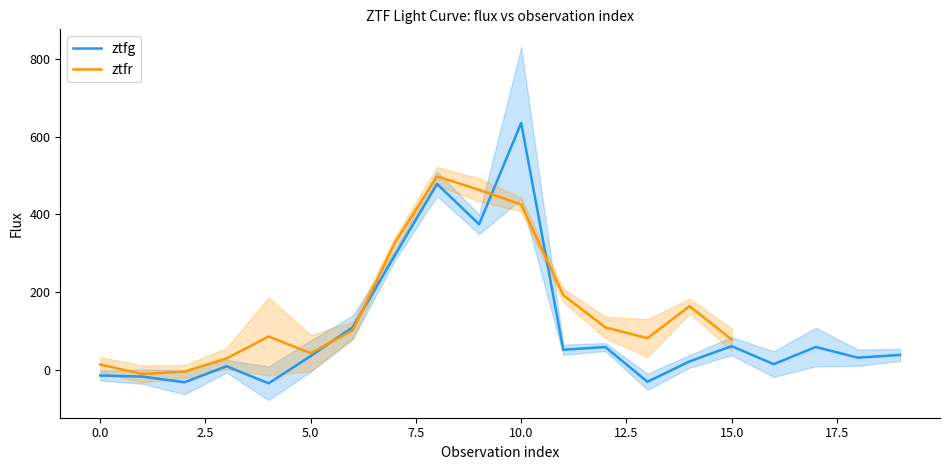

What is the sum of the ztfg values at 16 and 18?

45.9